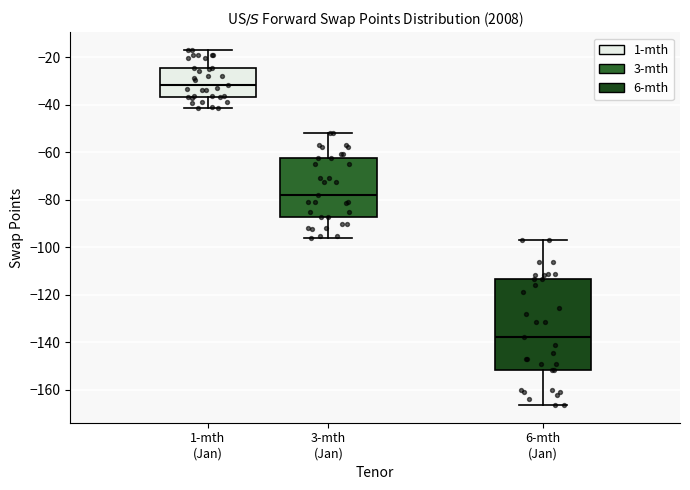

Which box has the lowest median line?

6-mth (Jan)